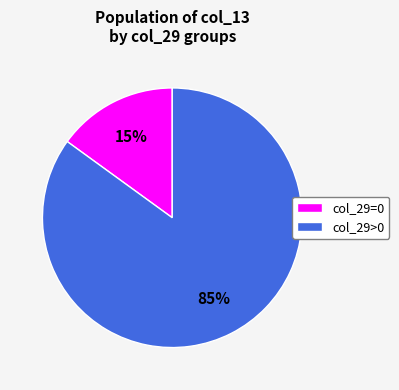

How many segments does this pie chart have?

2